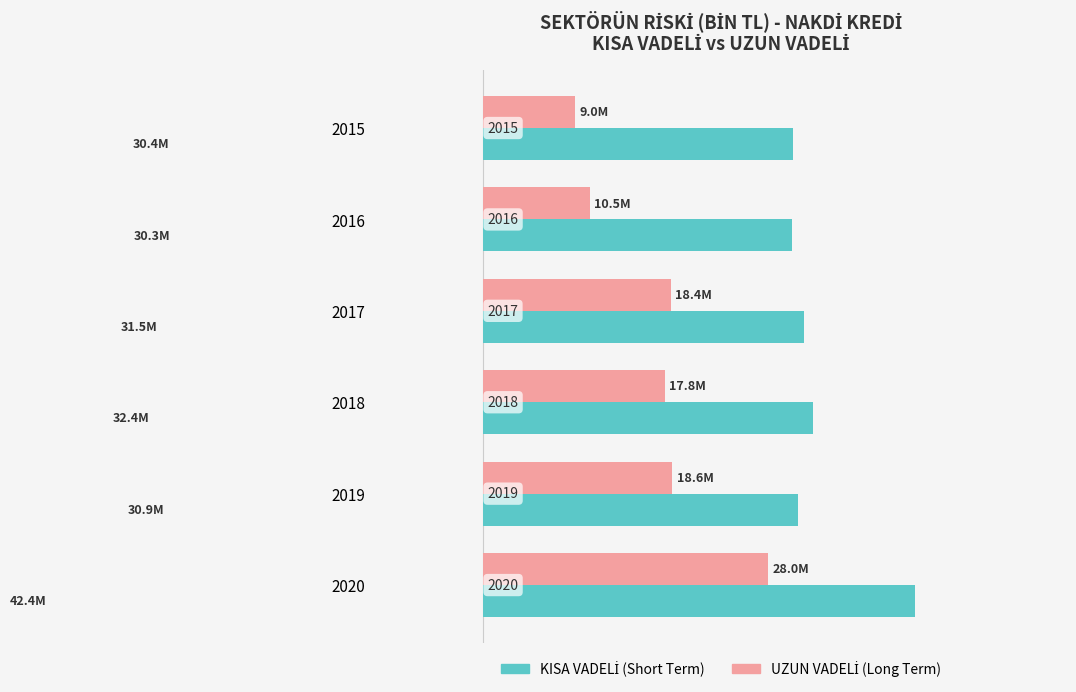

Which series has the widest spread of values?

UZUN VADELİ (Long Term)